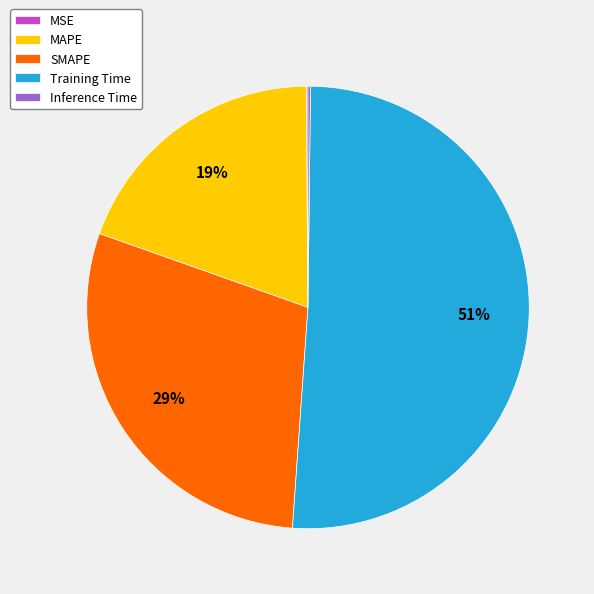

Combined, do MAPE and Training Time account for over 50%?

Yes